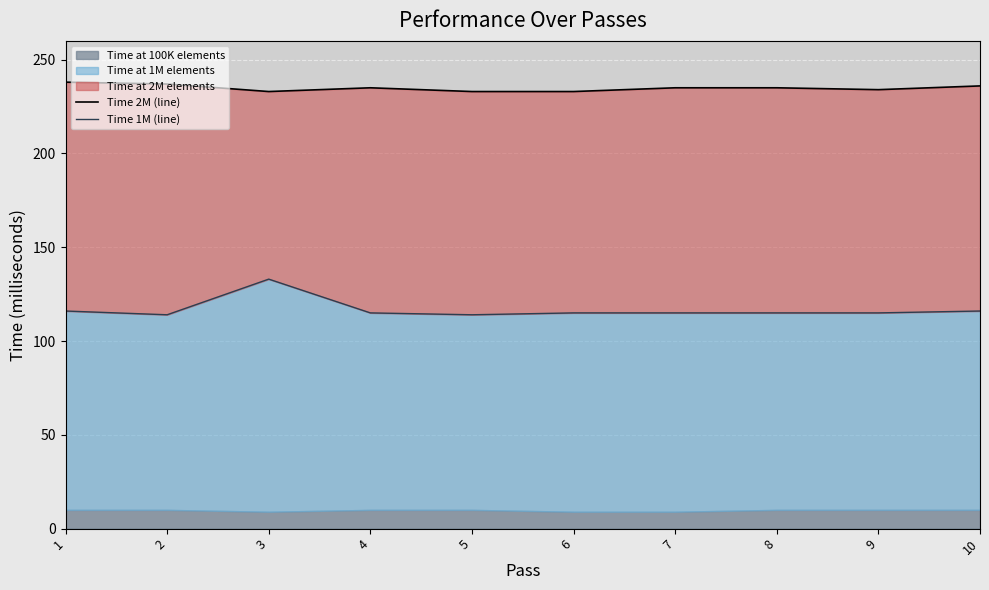

What is the value of the Time 2M (line) point at the 9th from the left?

234